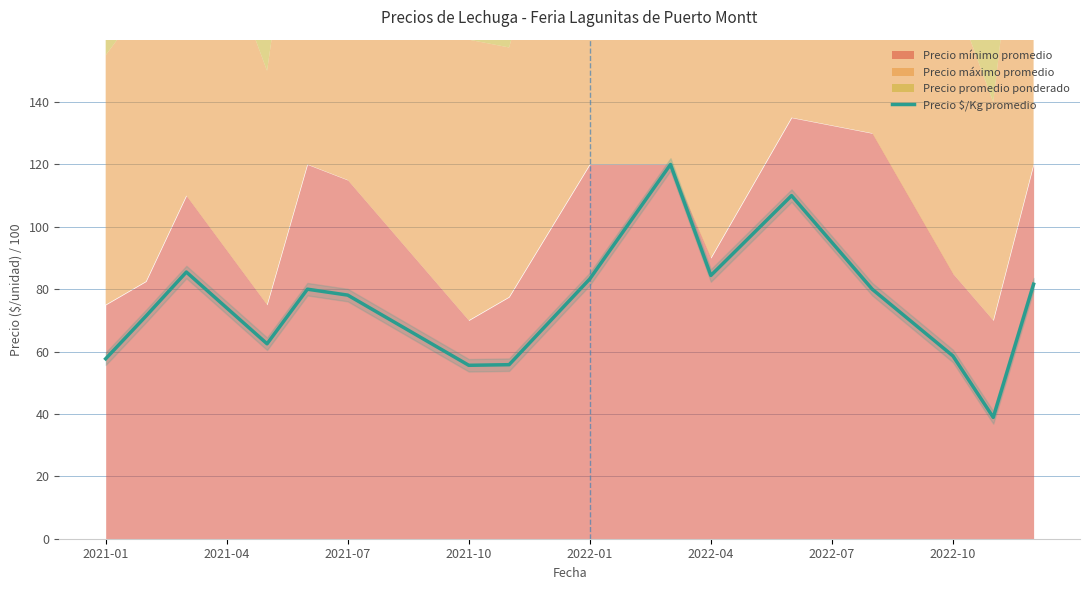

What is the greatest value displayed?

120.0